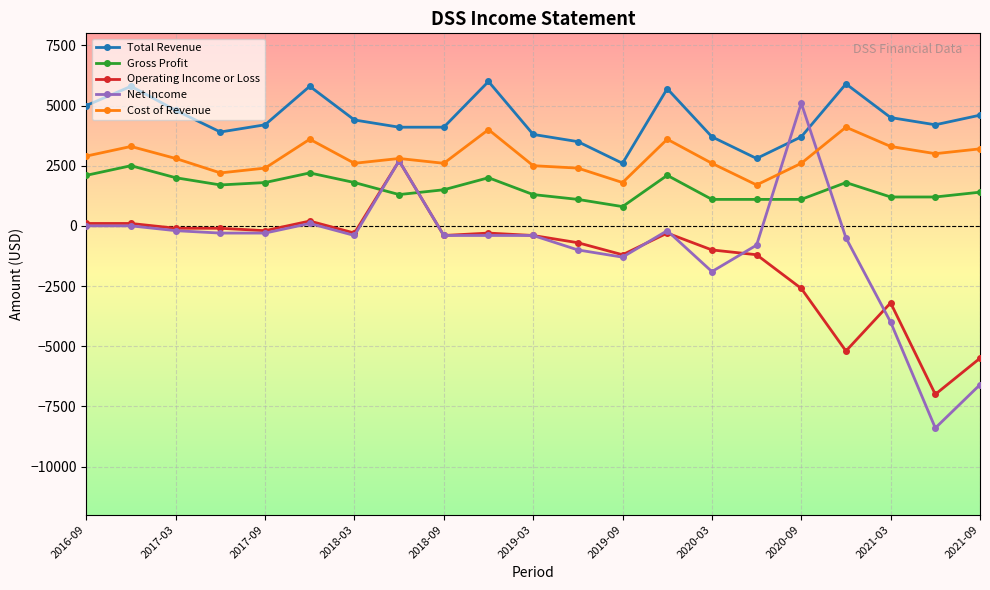

What is the minimum value for Total Revenue?

2600